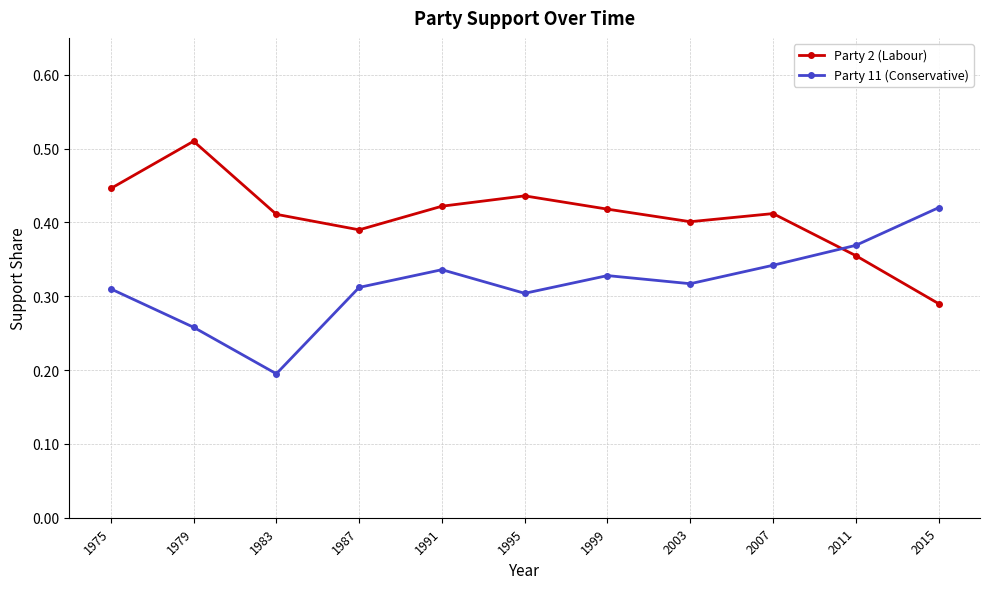

At which category does Party 11 (Conservative) reach its first local valley?

1983